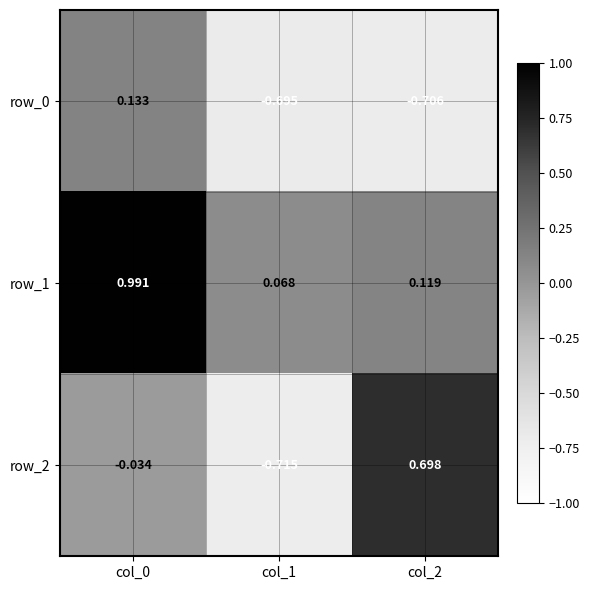

Is the value of row_0 at col_2 greater than the value of row_1 at col_0?

No